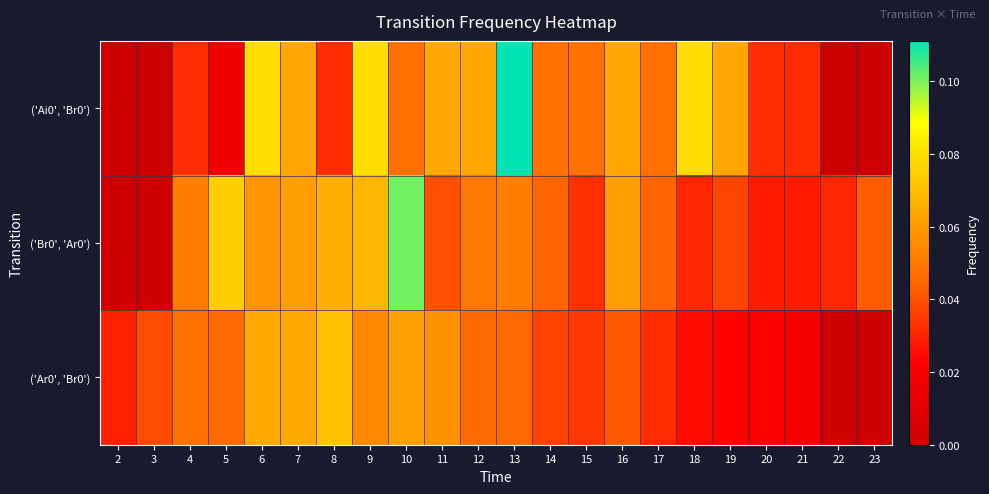

How many distinct data groups are displayed?

3